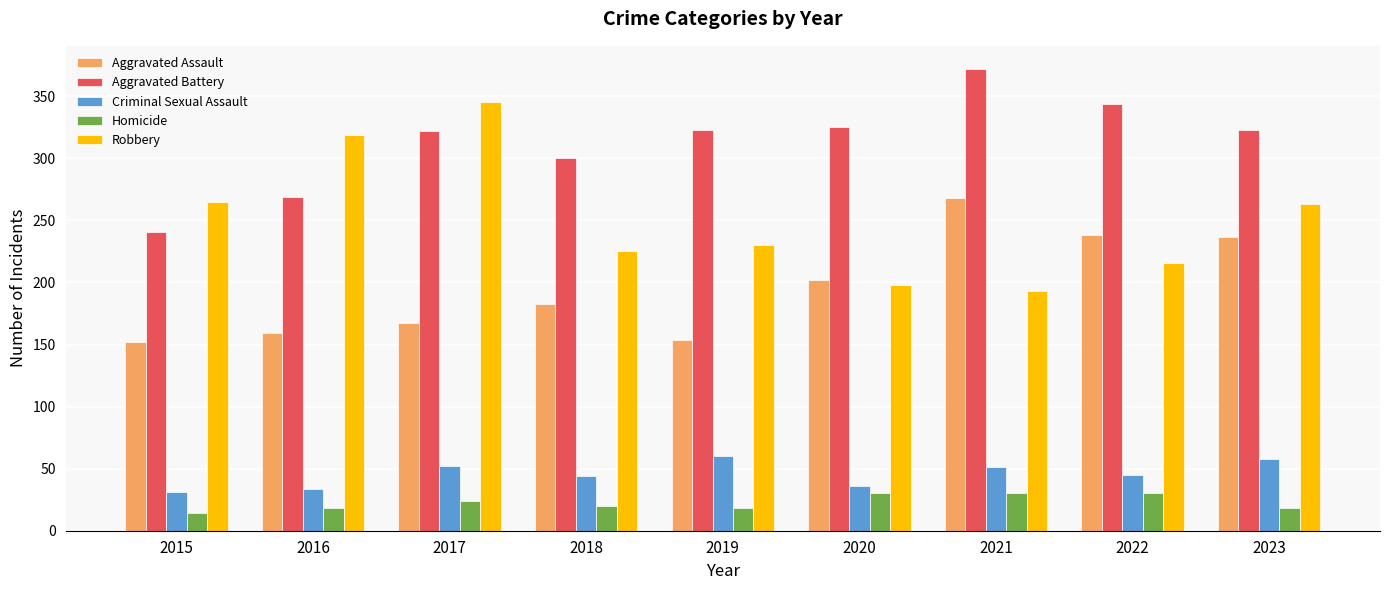

Where does the Criminal Sexual Assault series first go above 45?

2017